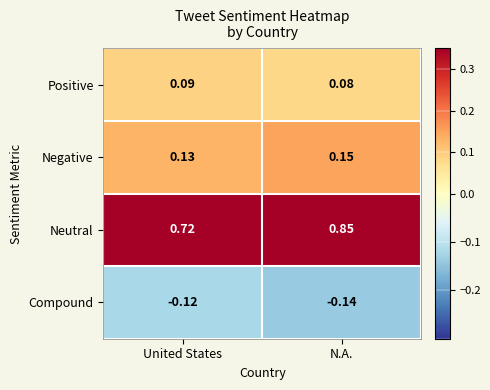

Where is Compound nearest to the value 0?

United States